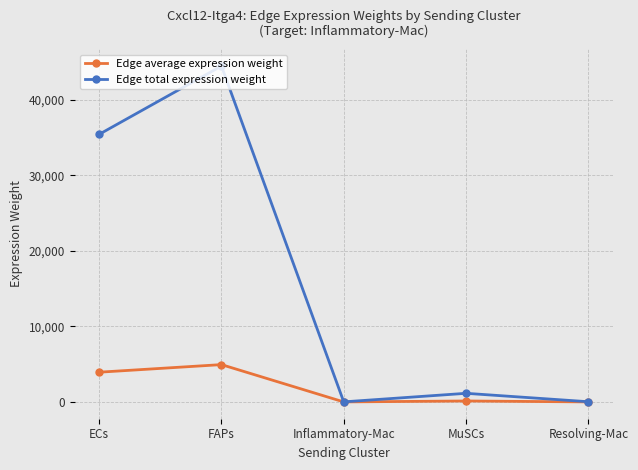

What is the value of the Edge total expression weight point at the 1st from the left?

35416.7